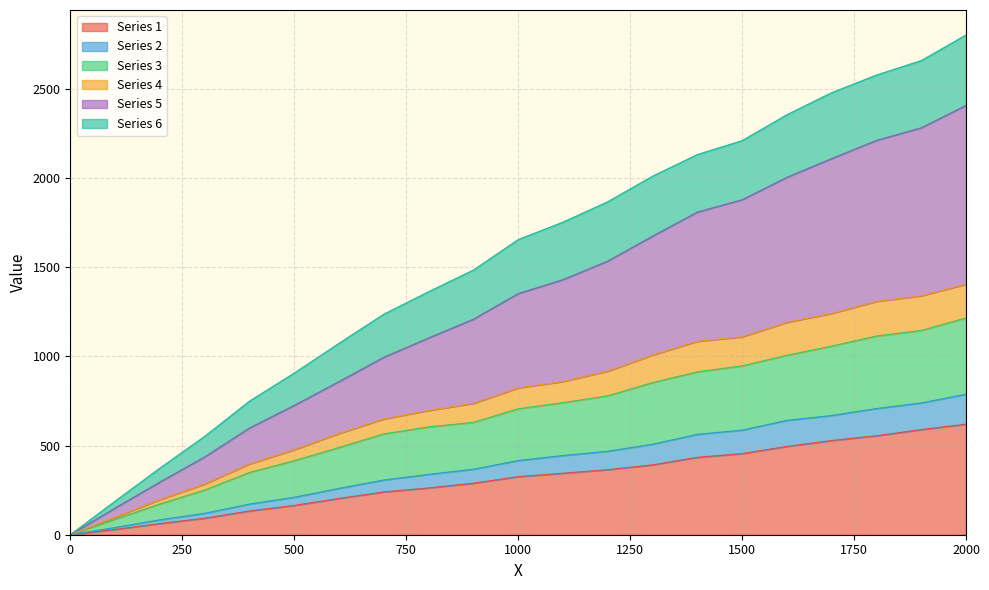

Does the chart display data point markers on the line(s)?

No